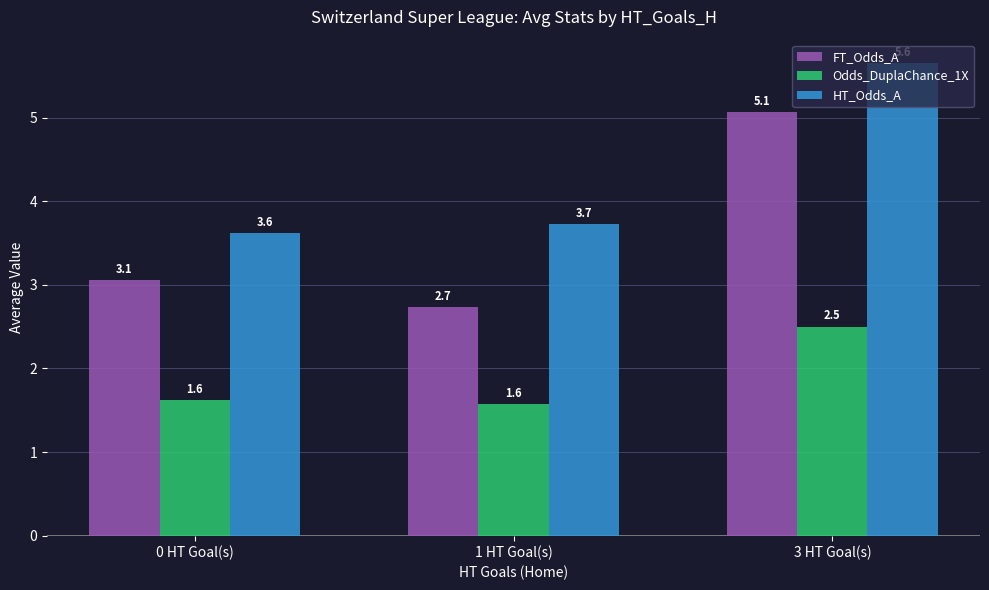

What is the average value of the HT_Odds_A series?

4.3